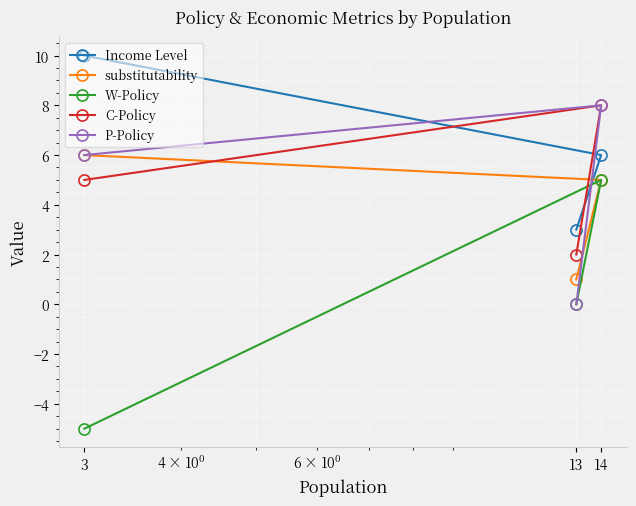

Count the number of categories in the chart.

3